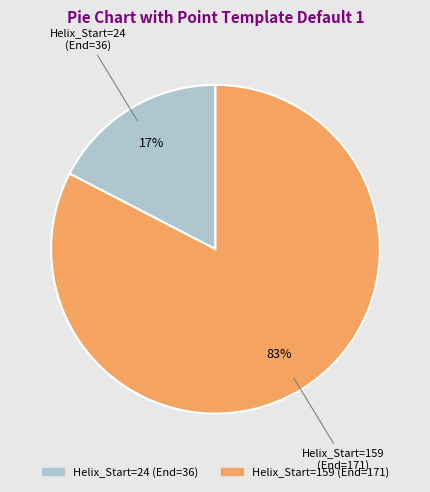

Is there any slice that represents more than half of the pie?

Yes